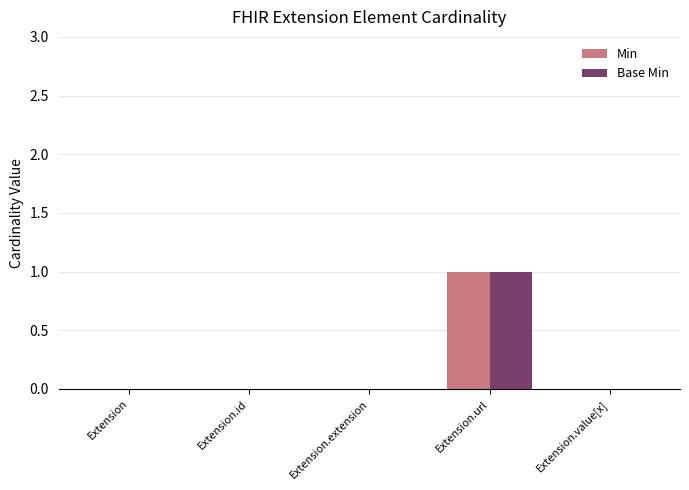

Is the value of Base Min at Extension.url greater than the value of Min at Extension.value[x]?

Yes